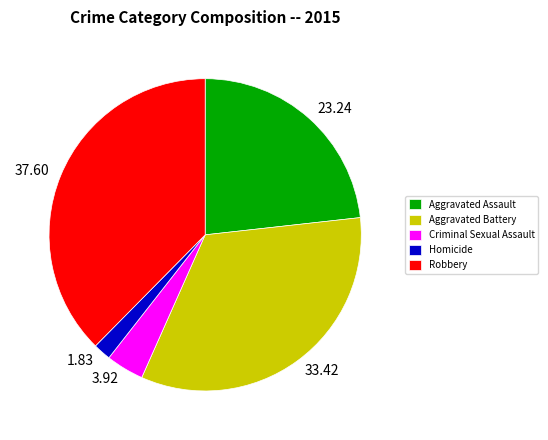

Does Homicide represent more than half of the total?

No